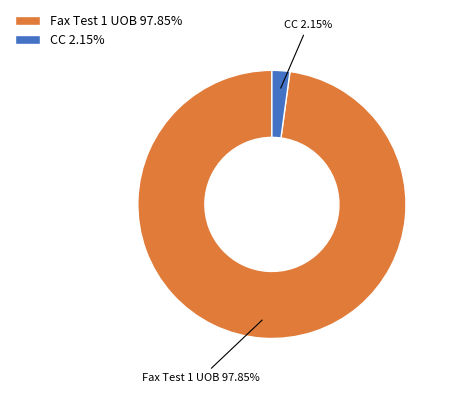

To the nearest percent, what portion does CC represent?

2%